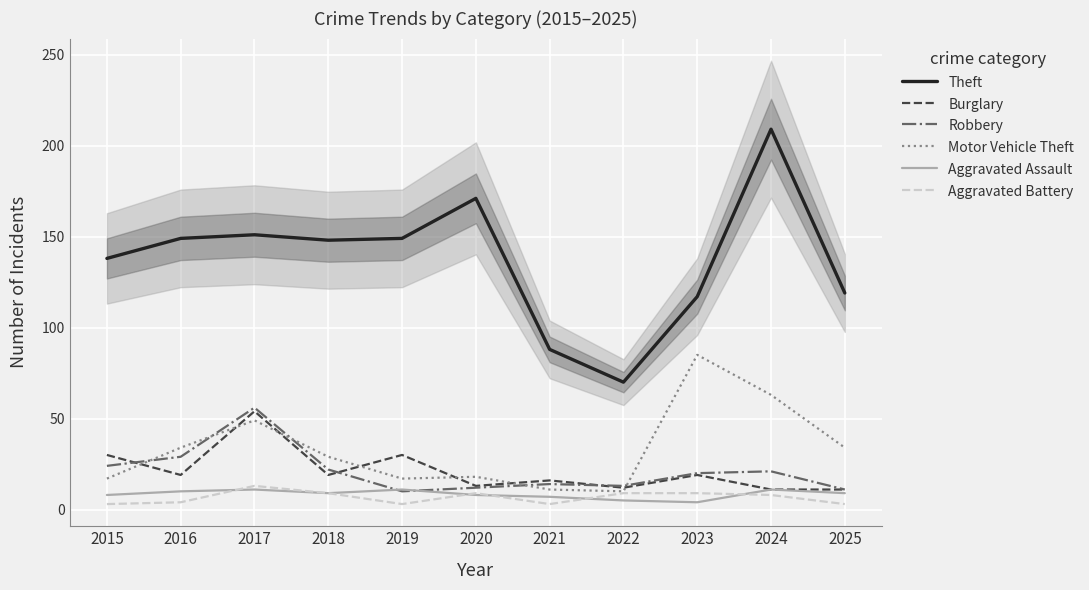

Count the Aggravated Assault values in the range 7 to 11.

9